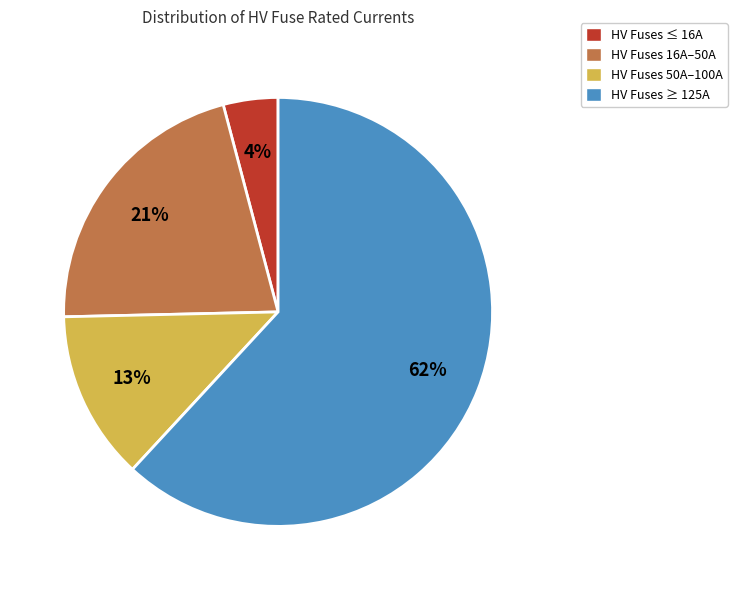

Do HV Fuses 50A–100A and HV Fuses ≥ 125A together represent more than half of the pie?

Yes